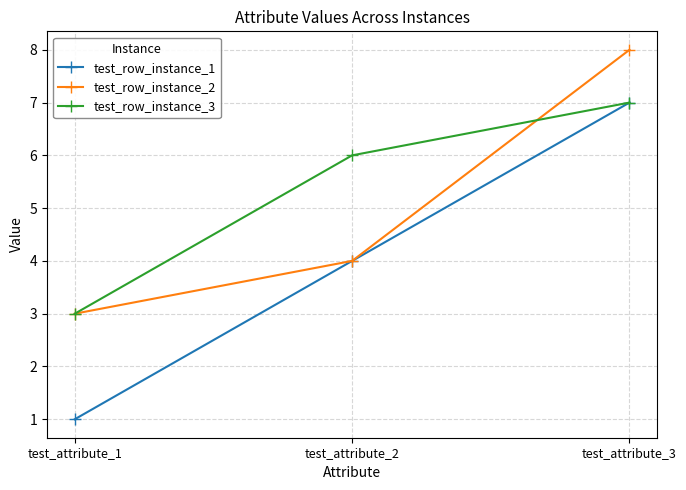

List the labels in order of test_row_instance_1 value, largest first.

test_attribute_3, test_attribute_2, test_attribute_1